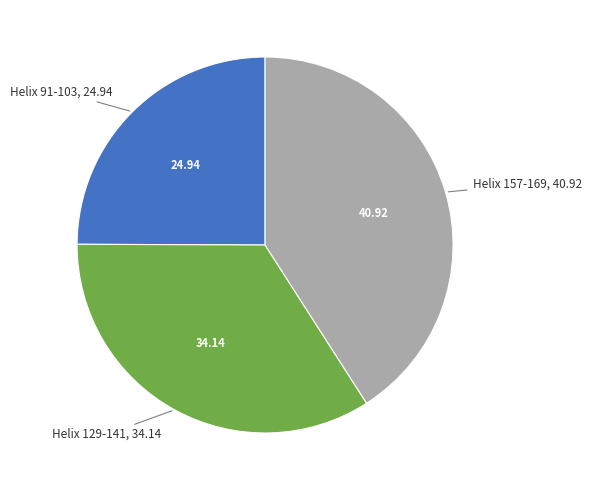

Does any single category account for the majority?

No